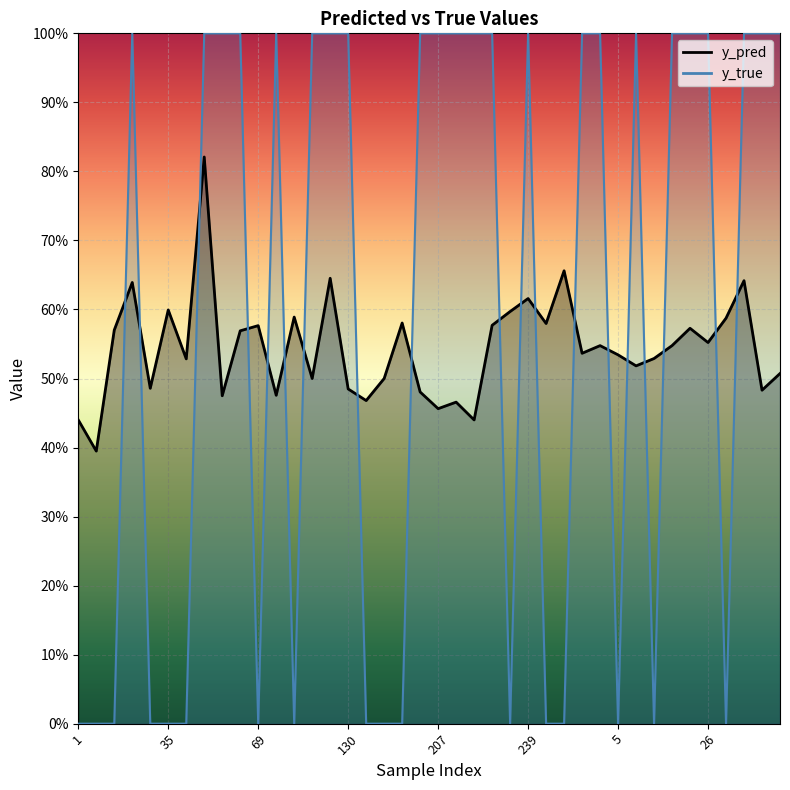

Between 36 and 184, which is larger?

36